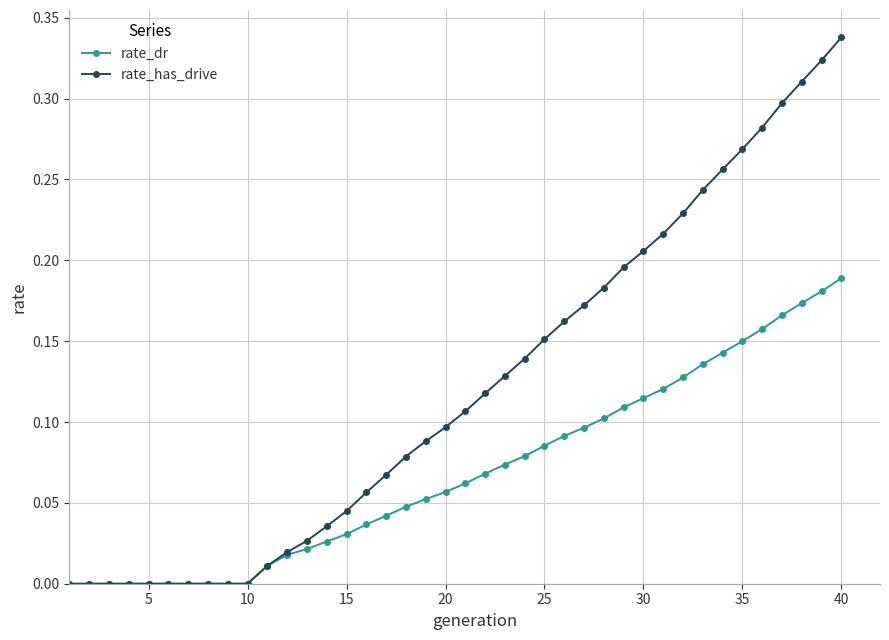

Rank the series by their average value, from highest to lowest.

rate_has_drive, rate_dr